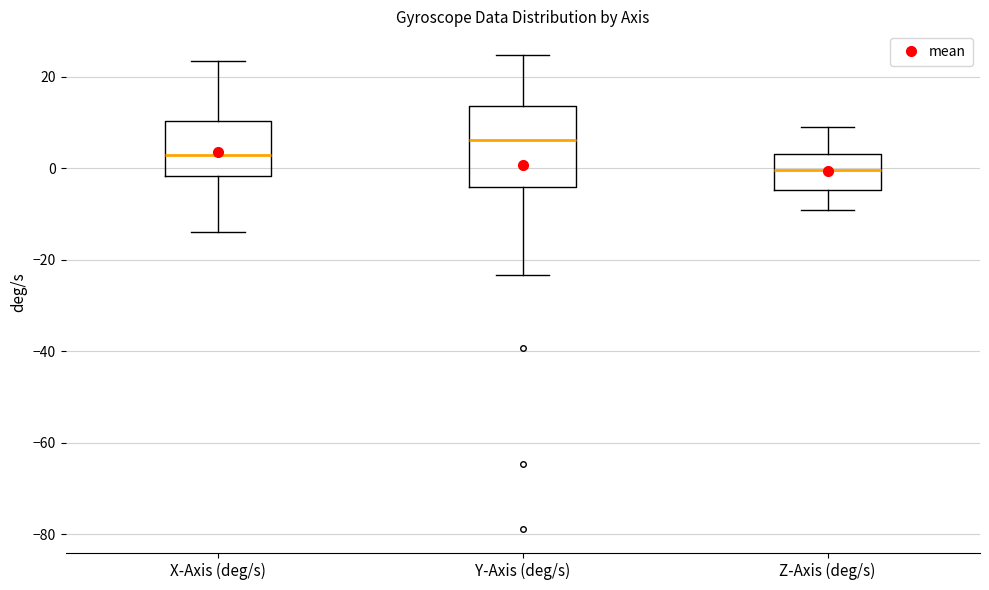

Reading left to right, read every box against the y-axis: the position of its median line, the range the box covers, and the ends of its whiskers. The values are not printed on the chart, so give them approximately, as read against the axis.

X-Axis (deg/s): median 2, box -2 to 10, whiskers -14 to 24
Y-Axis (deg/s): median 6, box -4 to 14, whiskers -24 to 24
Z-Axis (deg/s): median 0, box -4 to 4, whiskers -10 to 8